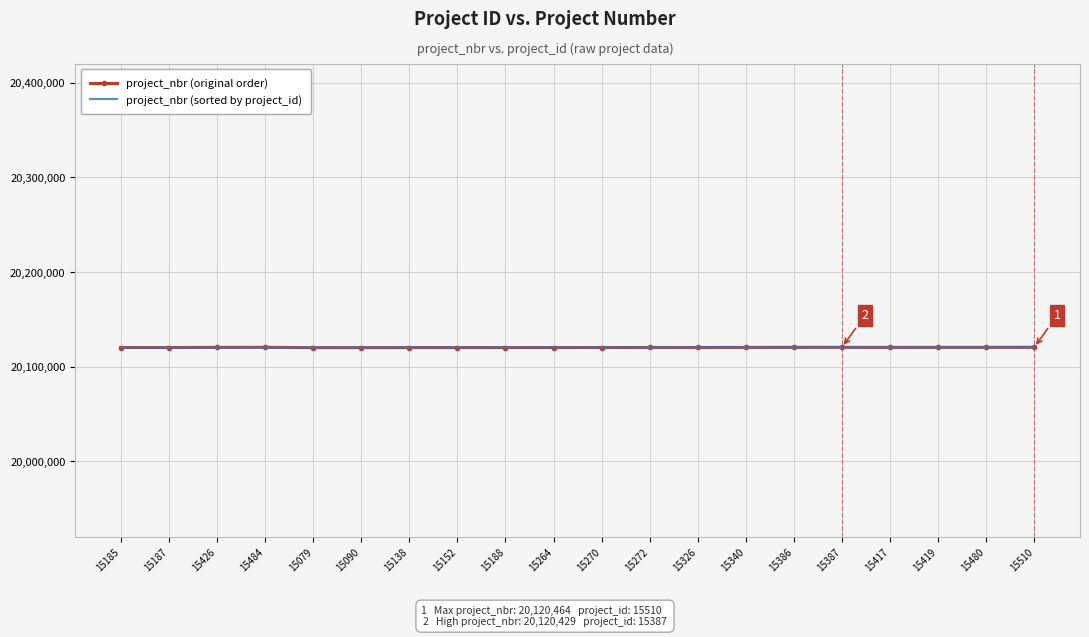

Is it true that project_nbr (original order) equals 20120431 at 15419?

True